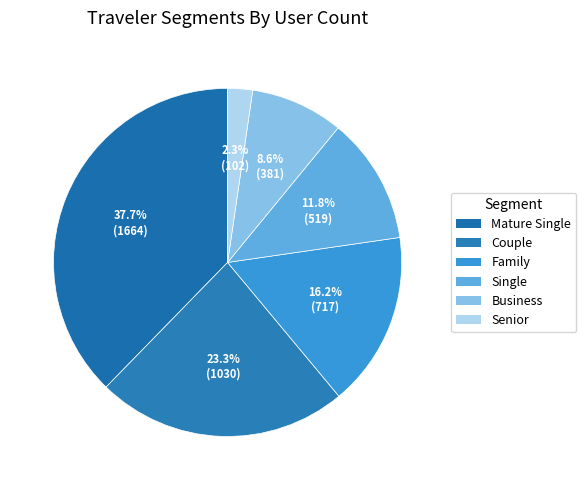

Do Senior and Family together represent more than half of the pie?

No